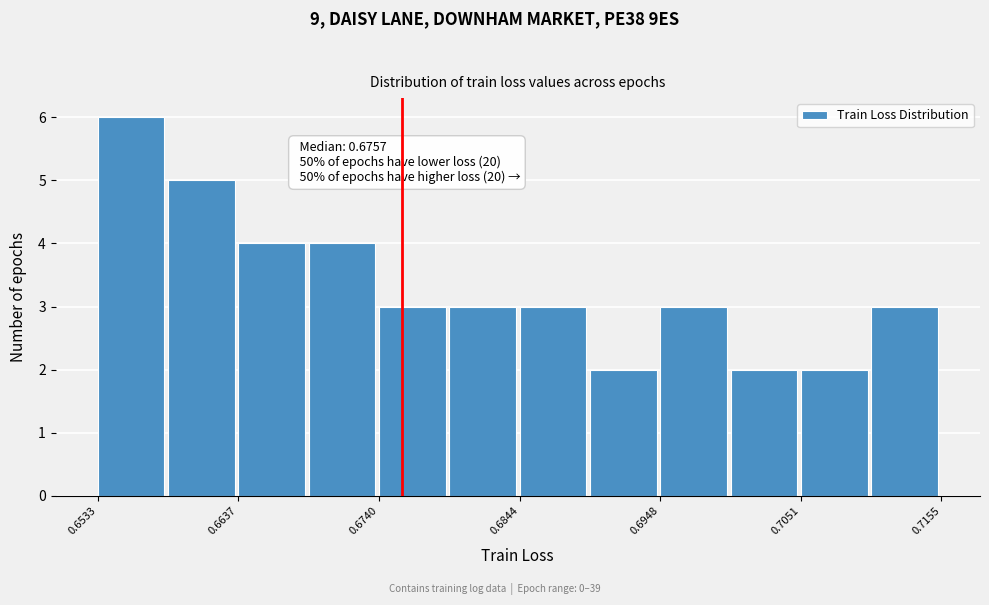

Read against the x-axis, roughly where is the centre of the tallest bar?

0.656